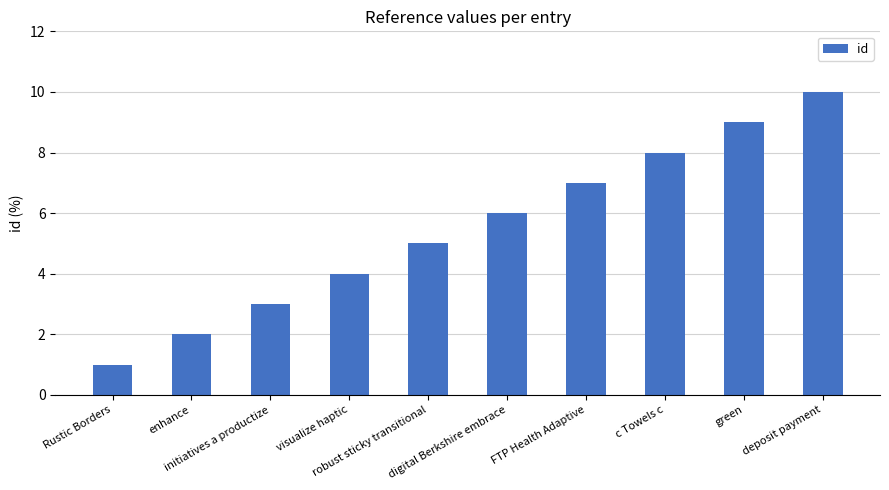

What position from the right is visualize haptic?

7